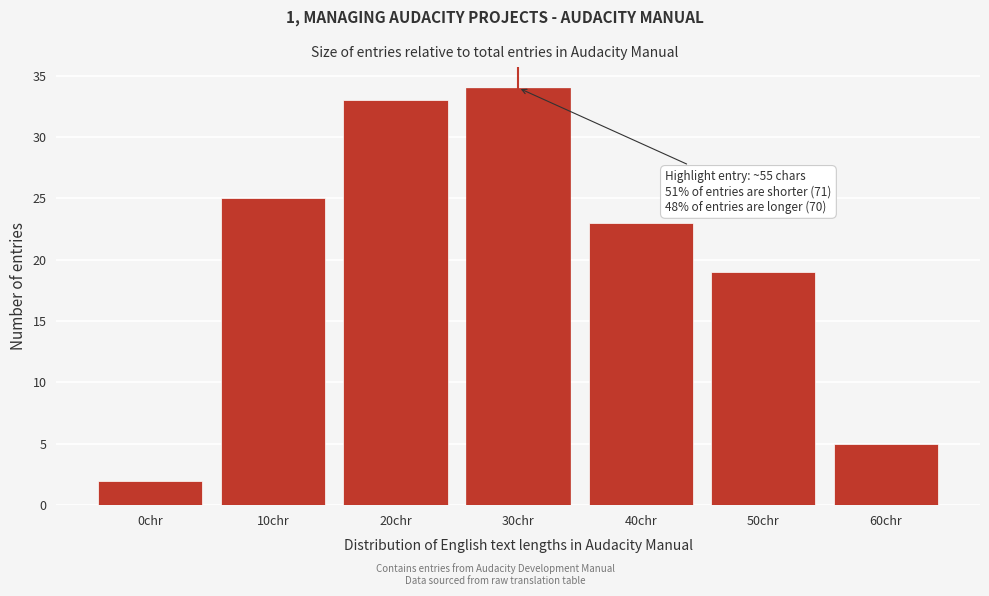

Reading left to right, extract all data points from this chart.

0chr=2	10chr=25	20chr=33	30chr=34	40chr=23	50chr=19	60chr=5